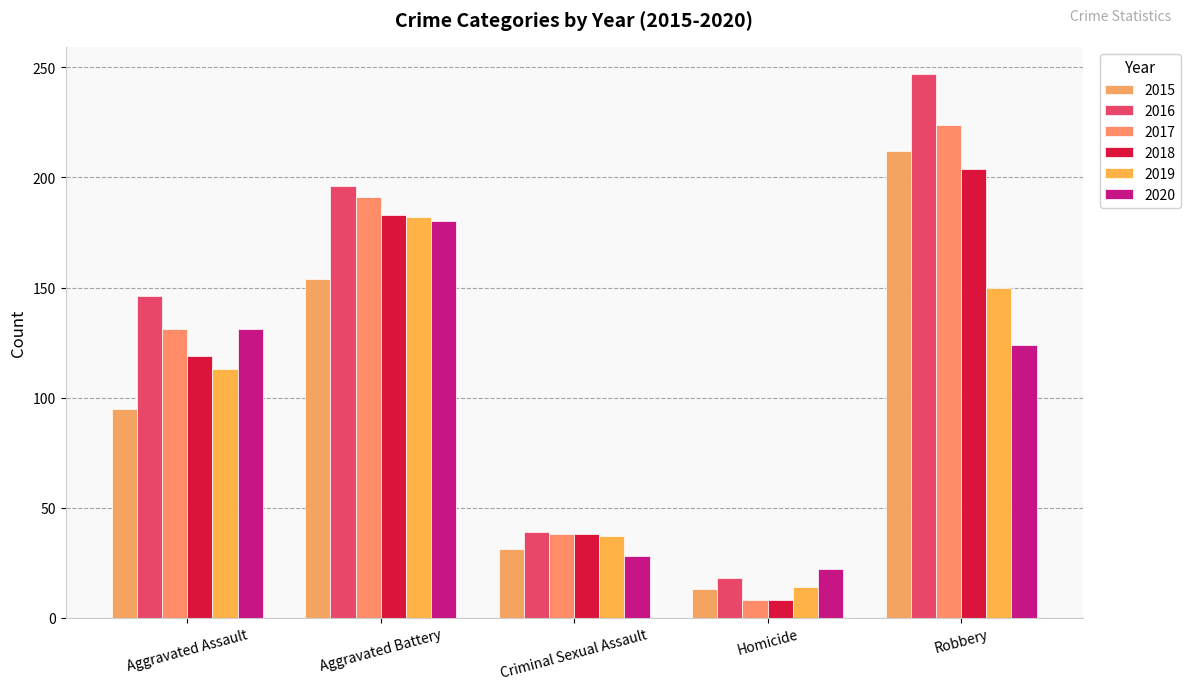

Reading left to right, extract all data points from this chart.

2015: 95	154	31	13	212
2016: 146	196	39	18	247
2017: 131	191	38	8	224
2018: 119	183	38	8	204
2019: 113	182	37	14	150
2020: 131	180	28	22	124